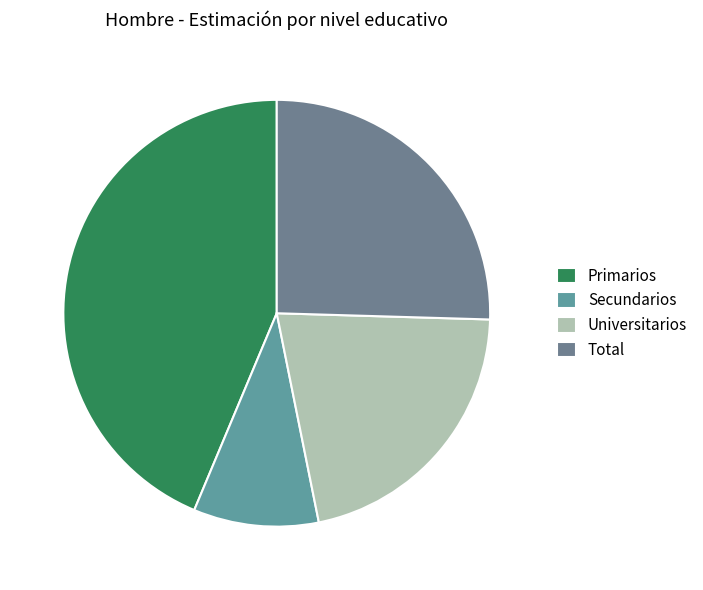

What is the change in value from Primarios to Total?

-0.1